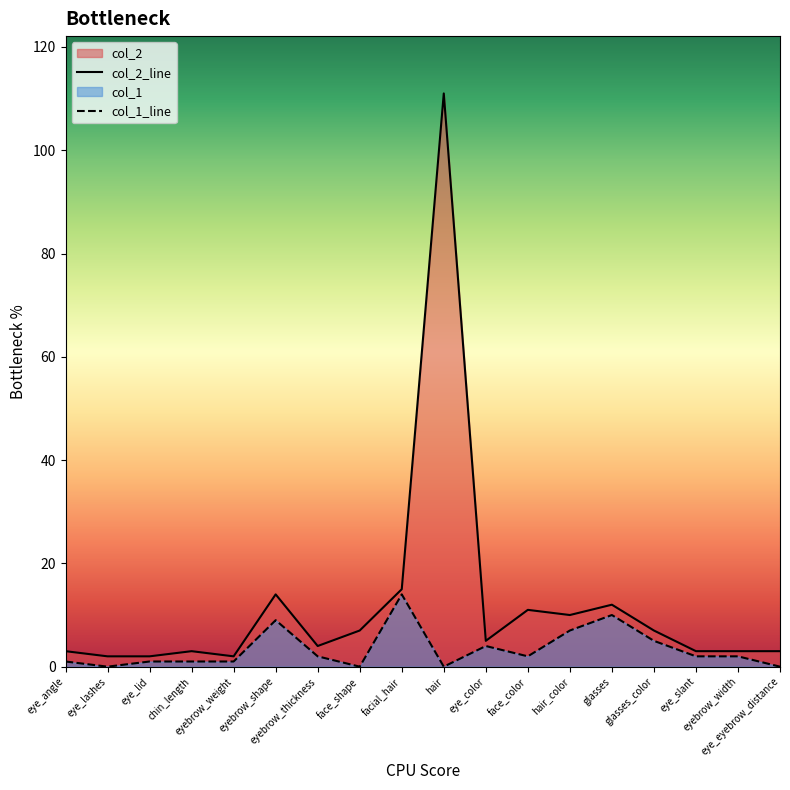

True or false: col_1 and col_2 cross at least once.

False